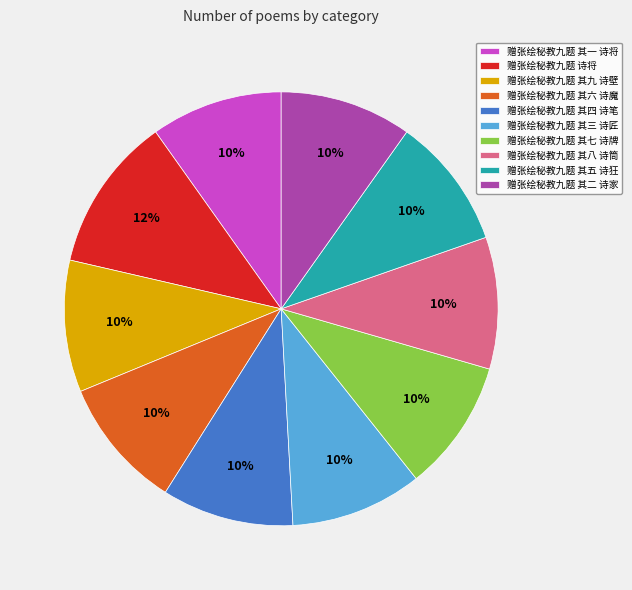

To the nearest percent, what is the average slice percentage?

10%